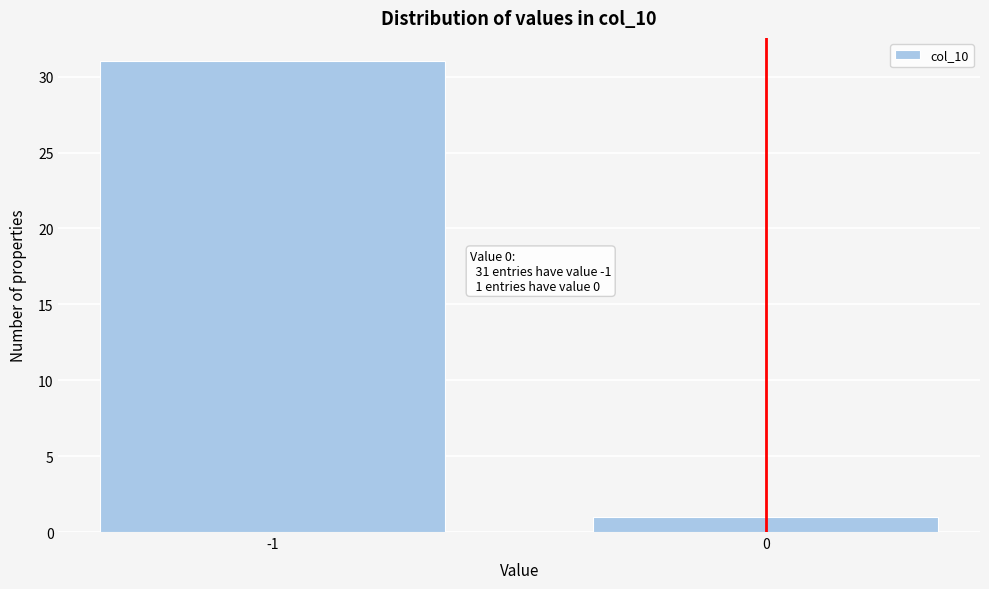

Reading left to right, transcribe all the data shown in this chart.

-1=31	0=1